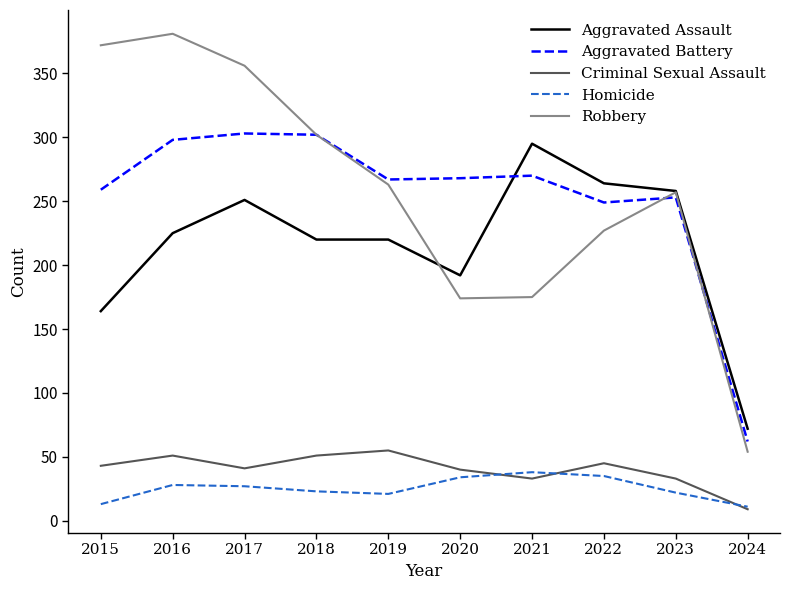

The value of Homicide at 2016 is 28. True or false?

True